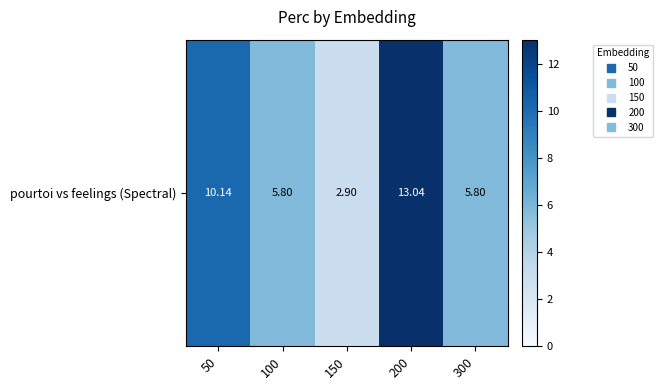

At which category does the chart reach its minimum across all series?

150